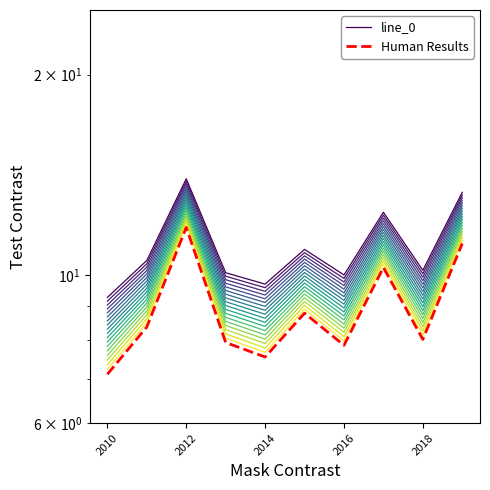

What is the approximate value of Human Results at 5?

8.8